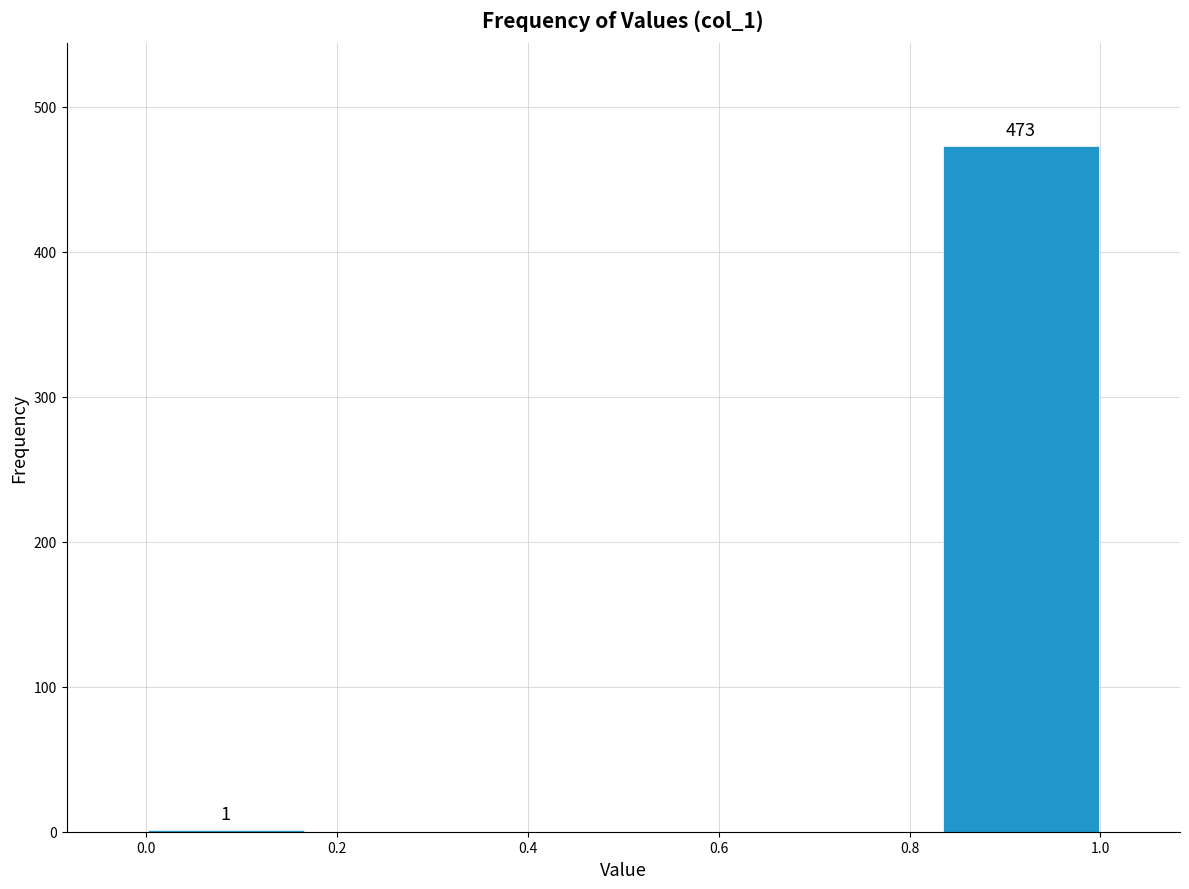

Over which range of the x-axis is the bar tallest?

0.84 to 1.00